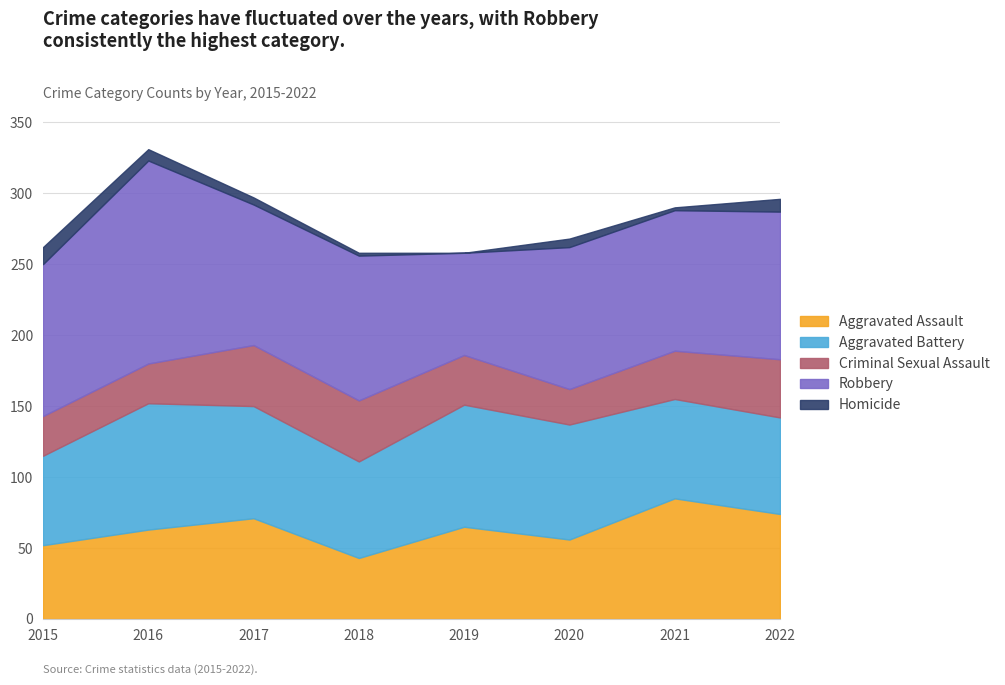

What is the difference between the maximum and minimum values in the Robbery series?

71